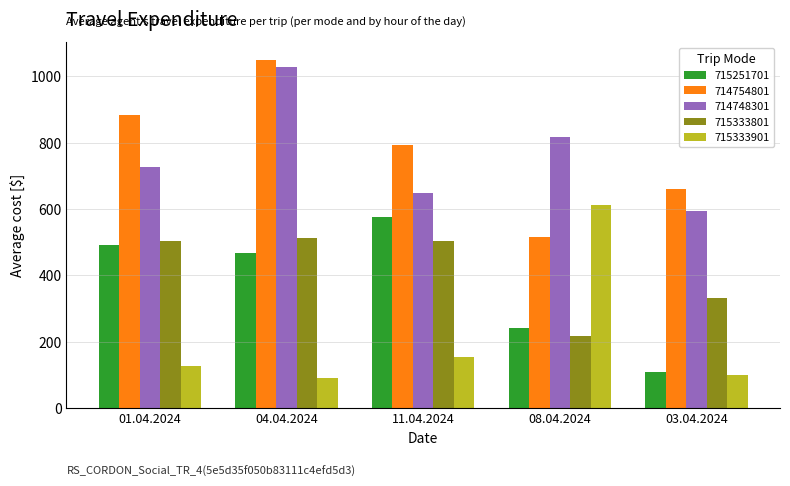

What is the label of the 3rd bar from the left?

11.04.2024